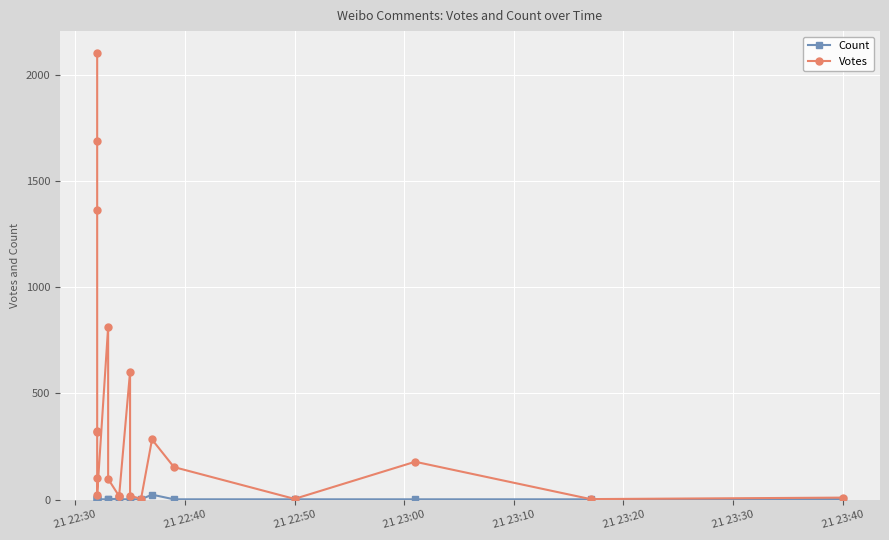

True or false: Votes and Count intersect in this chart.

False